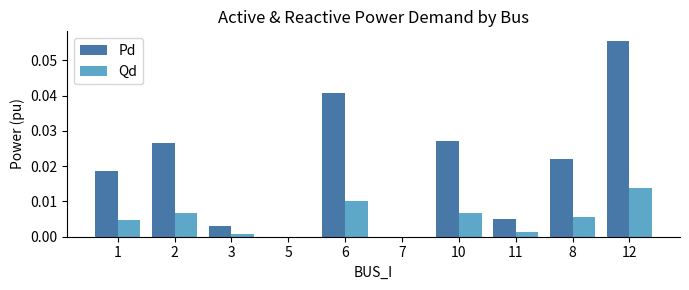

Count the number of data series in this chart.

2